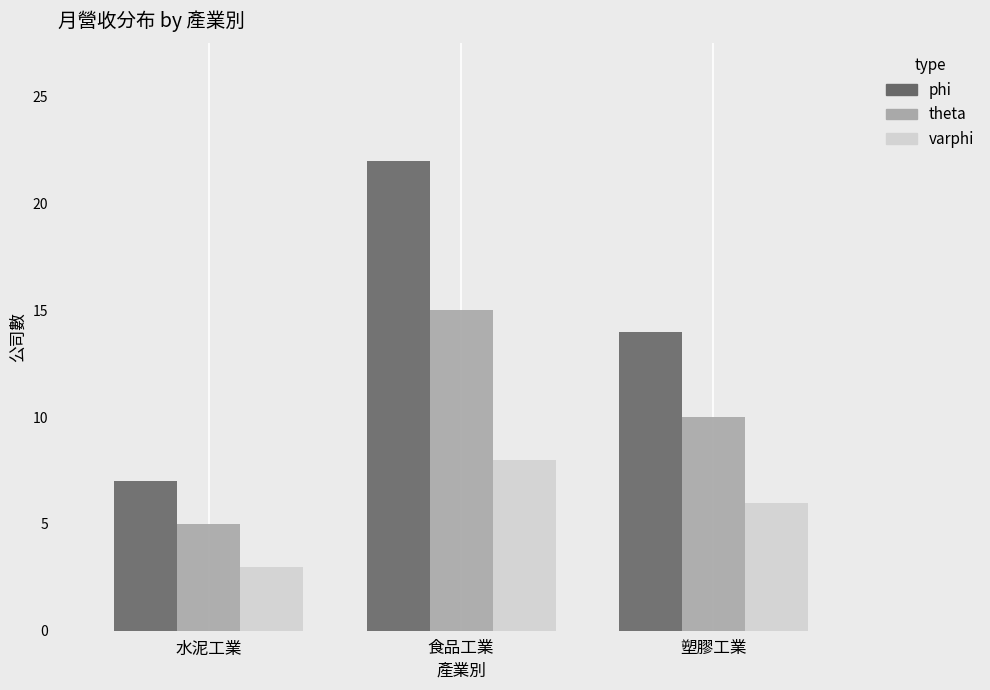

Reading left to right, extract all data points from this chart.

phi: 7	22	14
theta: 5	15	10
varphi: 3	8	6